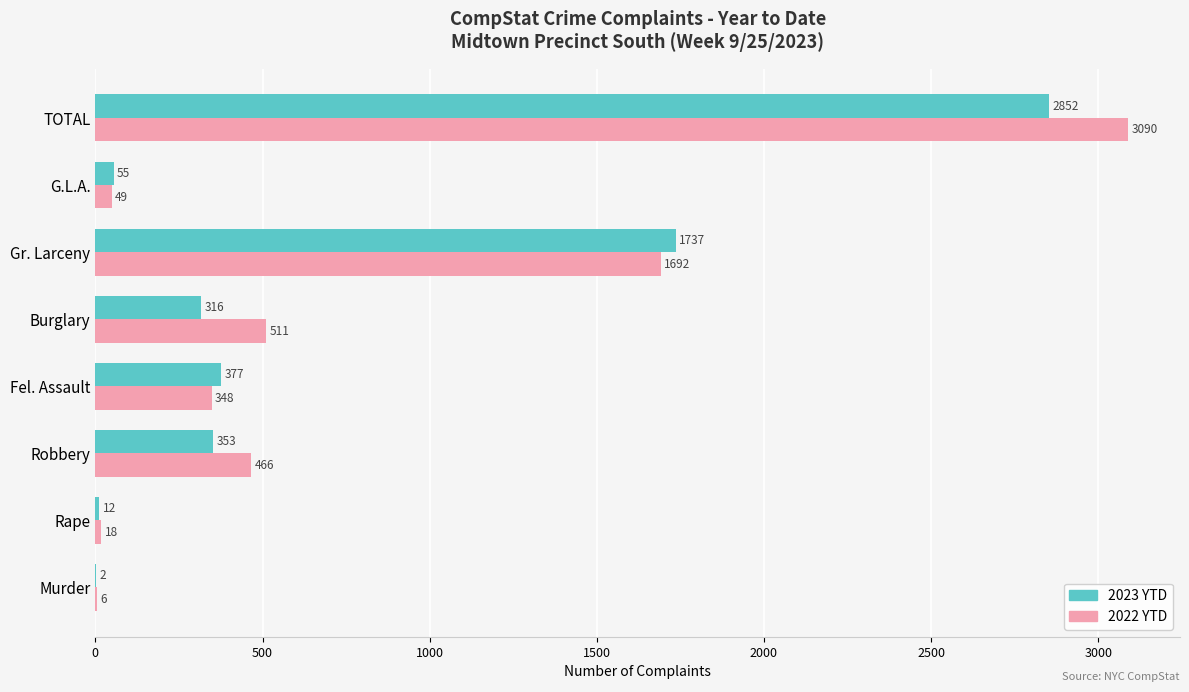

What is the total value across all series at Murder?

8